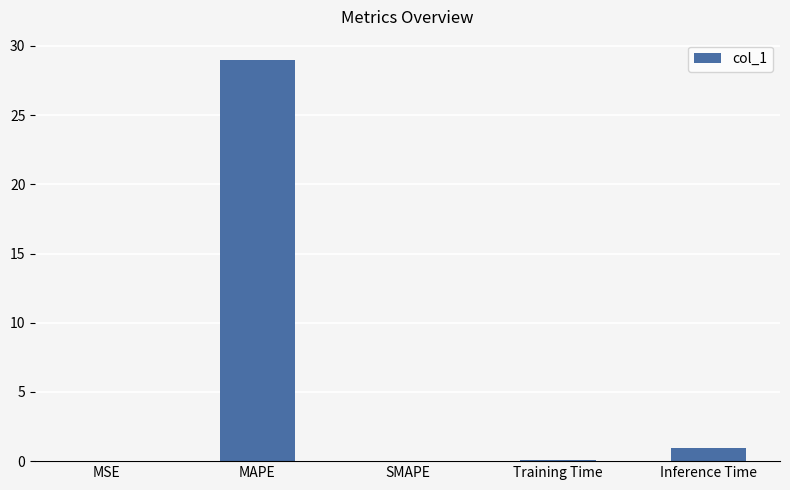

At which label is the value closest to 14?

Inference Time